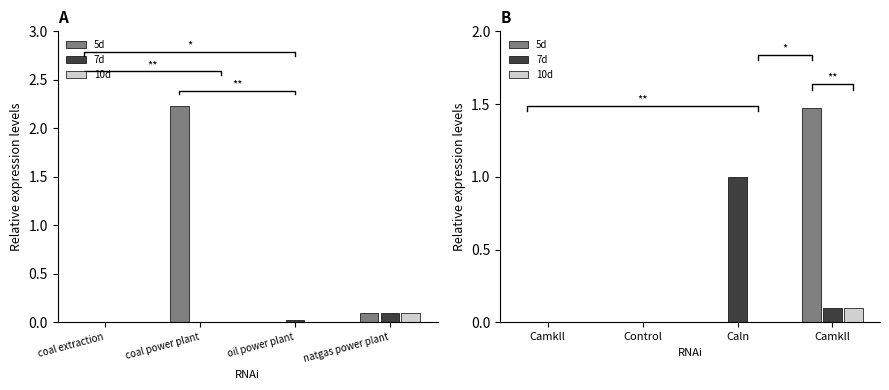

What are all the series names shown in the legend?

5d, 7d, 10d